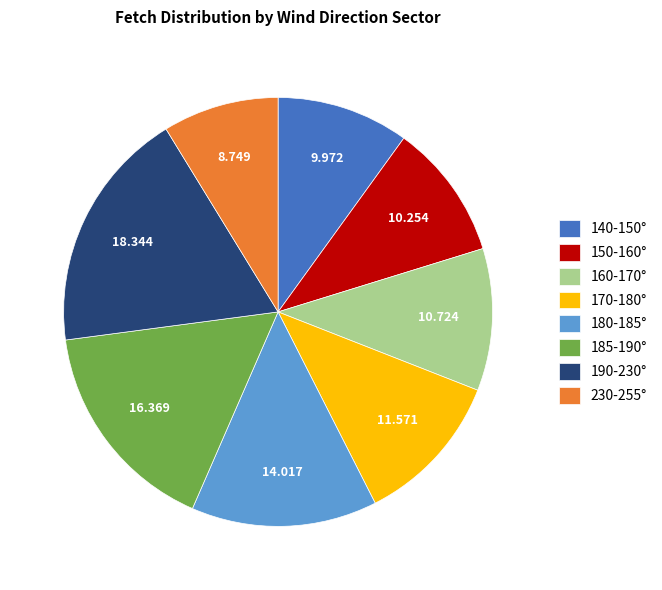

Is there any slice that represents more than half of the pie?

No